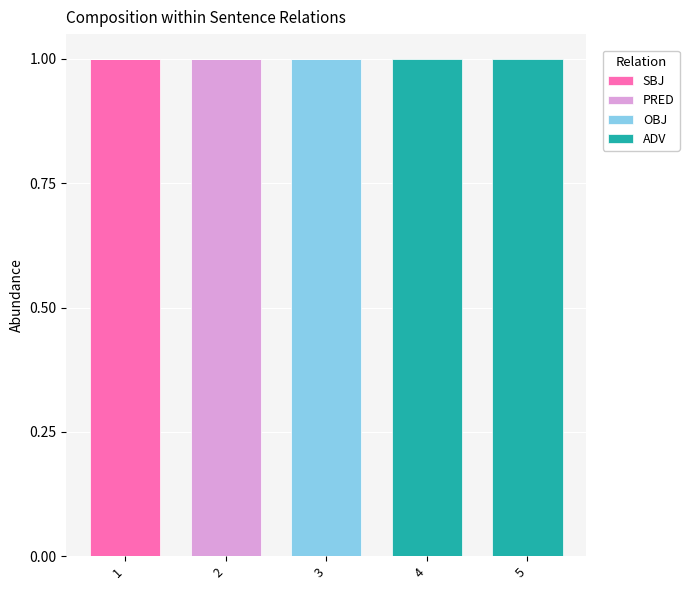

What are all the series names shown in the legend?

SBJ, PRED, OBJ, ADV